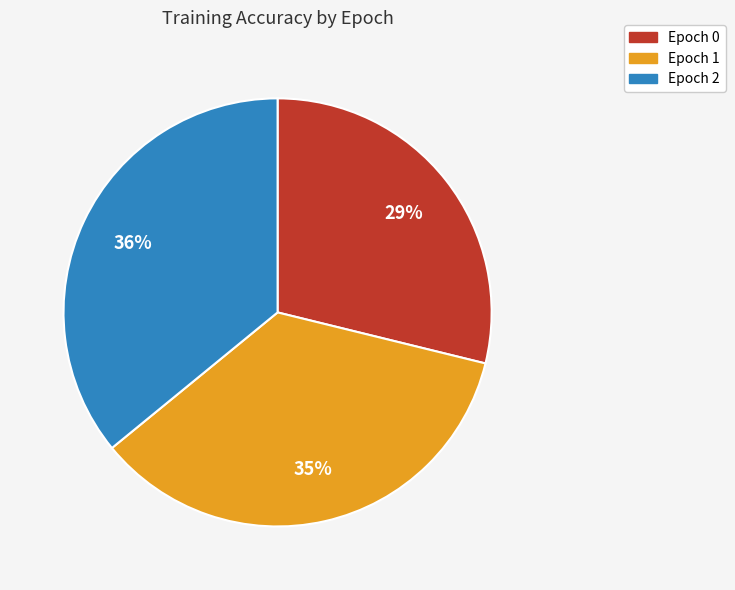

To the nearest percent, what is the combined percentage of Epoch 0 and Epoch 2?

65%